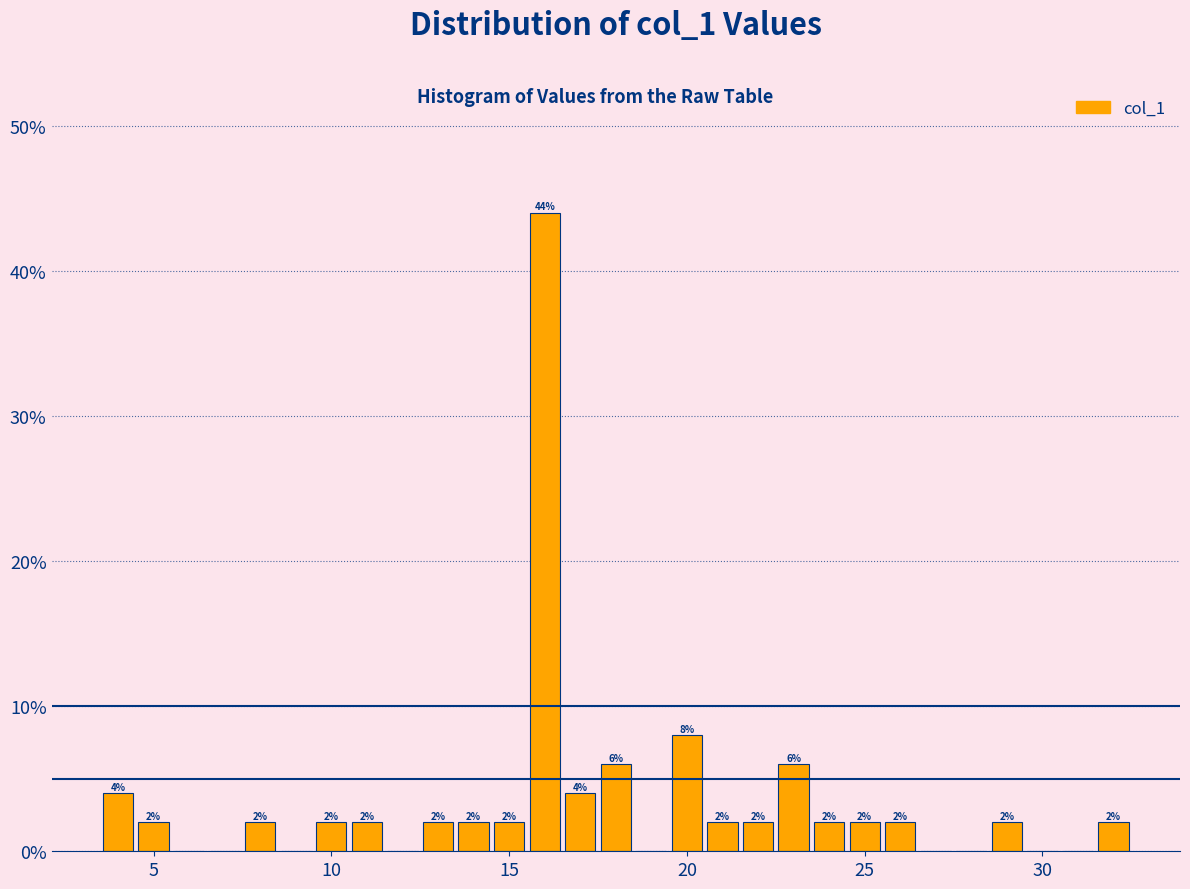

Around what value on the x-axis is the tallest bar? Give the approximate position of its centre, as read against the axis.

16.0